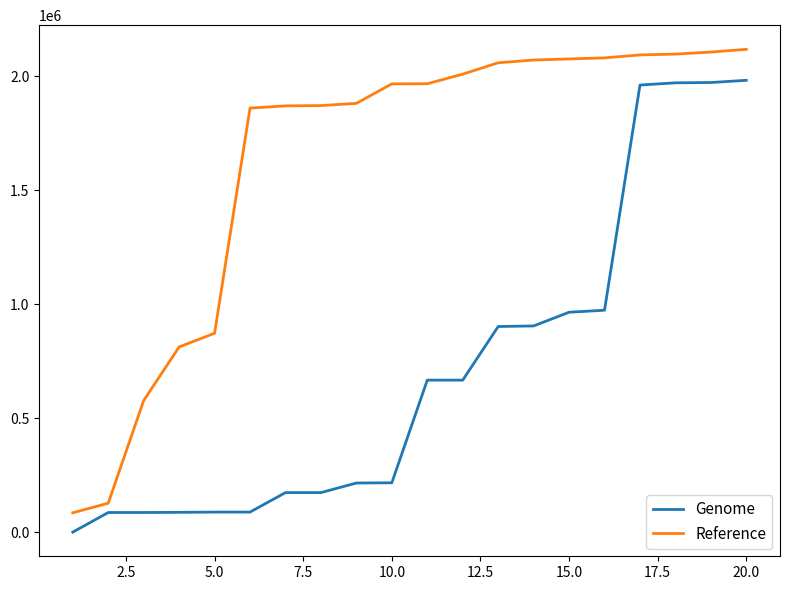

Which series has the largest total across all categories?

Reference